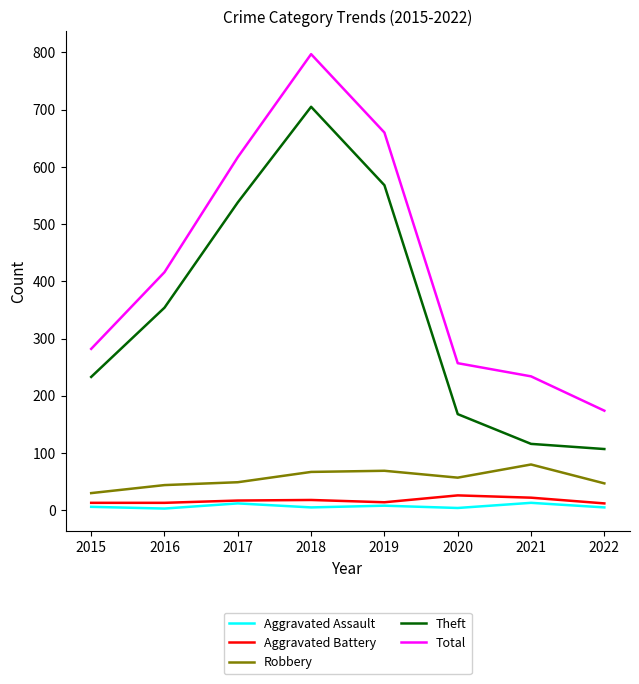

At which category is the sum across all series the highest?

2018